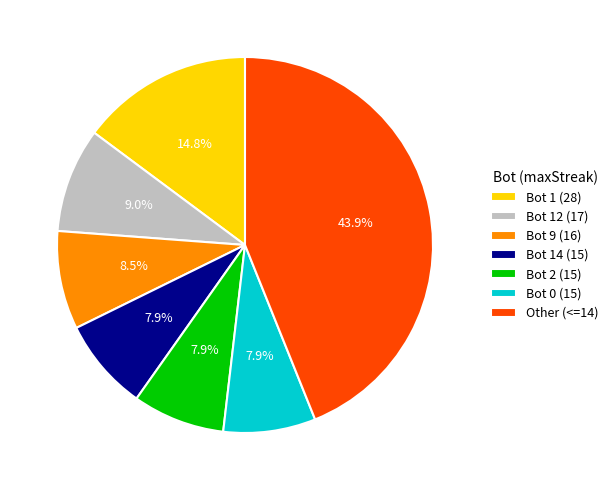

To the nearest percent, what is the difference between the largest and smallest slice percentages?

36%